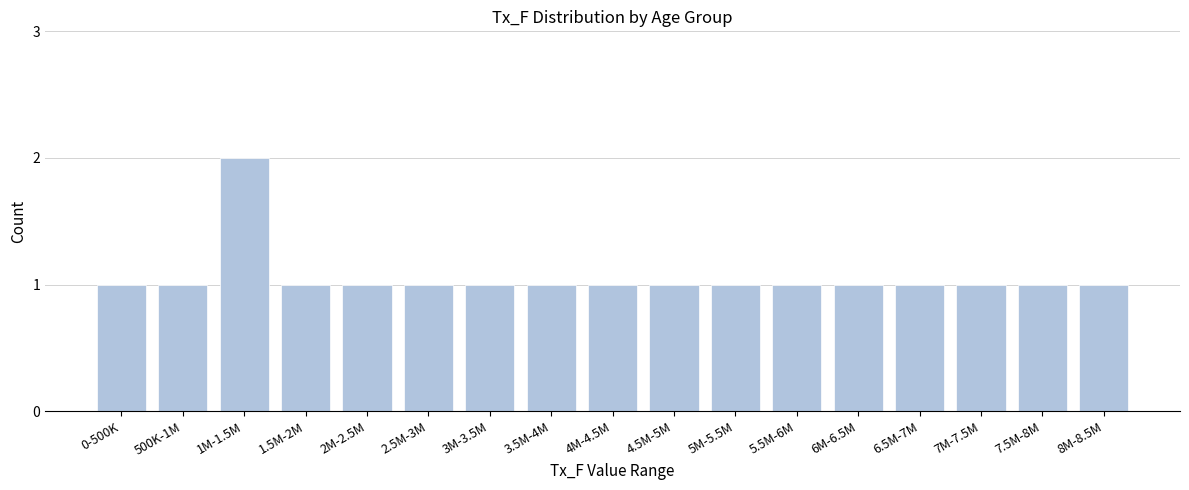

Reading left to right, what are all the values shown in this chart?

0-500K=1	500K-1M=1	1M-1.5M=2	1.5M-2M=1	2M-2.5M=1	2.5M-3M=1	3M-3.5M=1	3.5M-4M=1	4M-4.5M=1	4.5M-5M=1	5M-5.5M=1	5.5M-6M=1	6M-6.5M=1	6.5M-7M=1	7M-7.5M=1	7.5M-8M=1	8M-8.5M=1